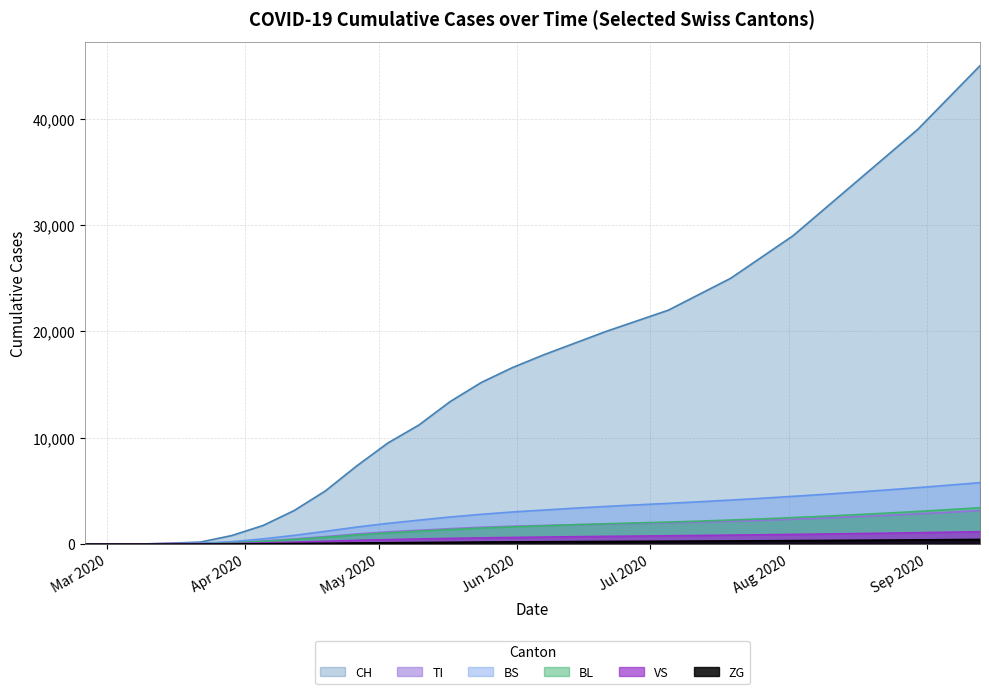

How many positive values does the CH series have?

28